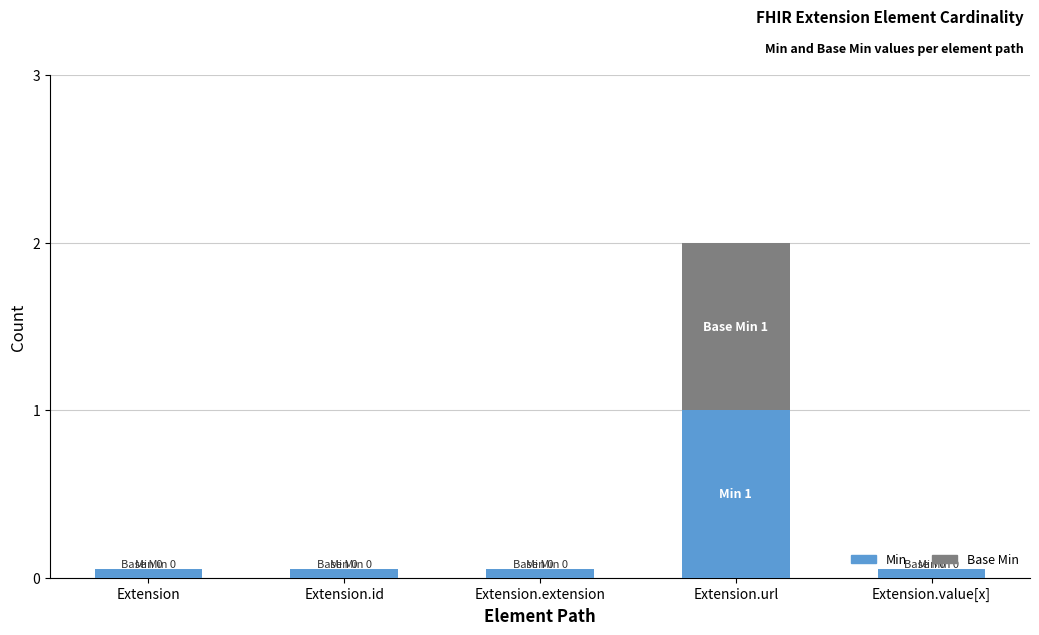

Which series has the widest spread of values?

Min